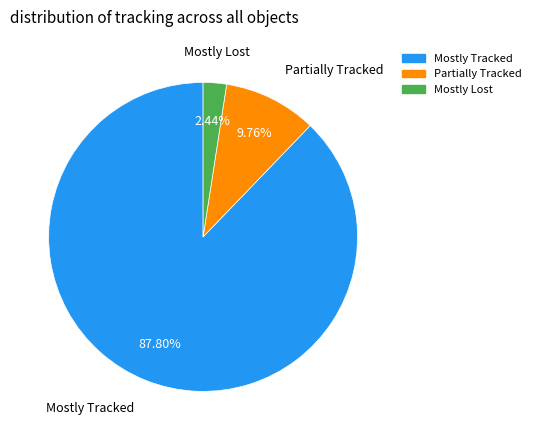

To the nearest percent, what is the average slice percentage?

33%